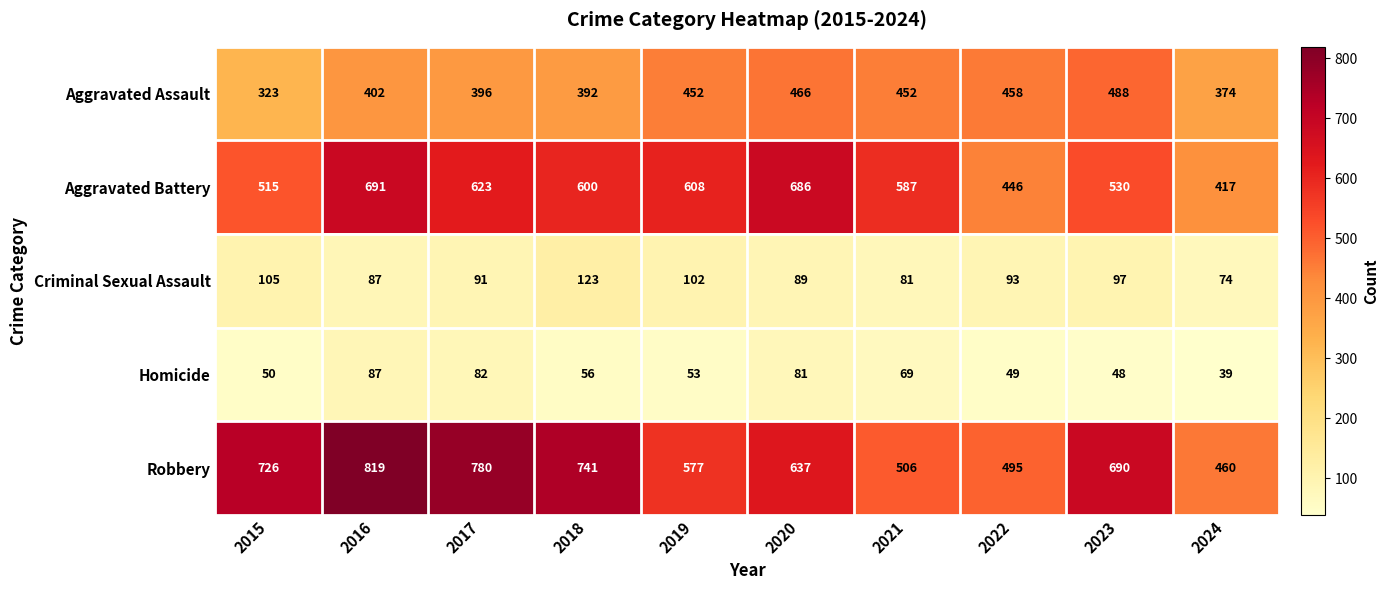

What is the difference between the highest and lowest values at 2021?

518